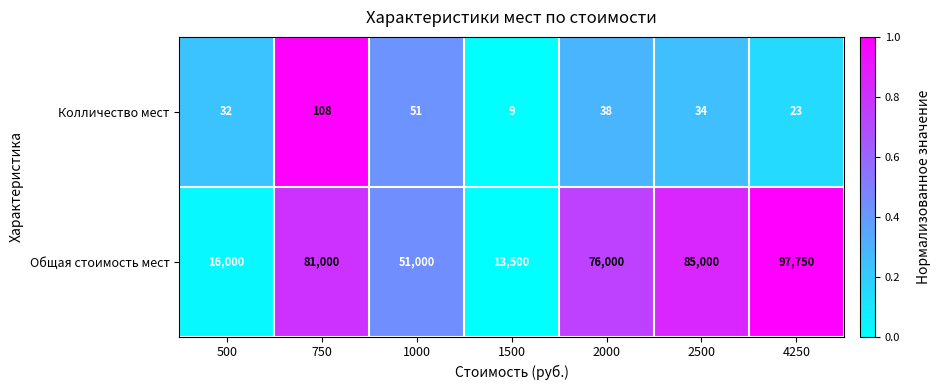

What is the difference between the Общая стоимость мест values at 4250 and 500?

81750